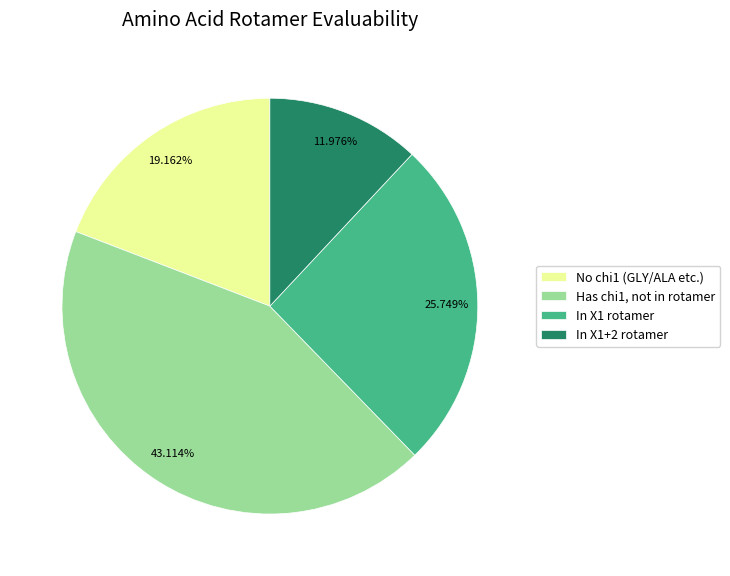

Rank the categories by value from highest to lowest.

Has chi1, not in rotamer, In X1 rotamer, No chi1 (GLY/ALA etc.), In X1+2 rotamer